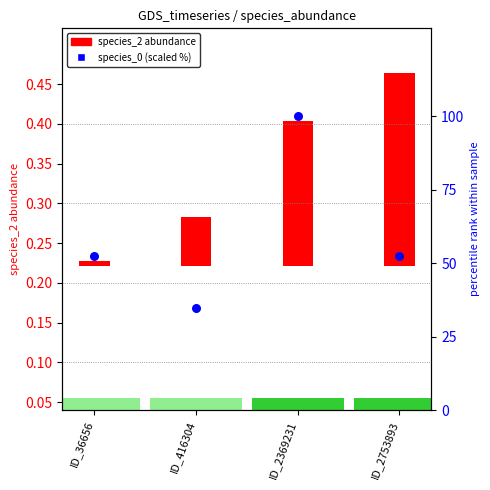

What is the change in value from ID_2369231 to ID_2753893?

-47.7